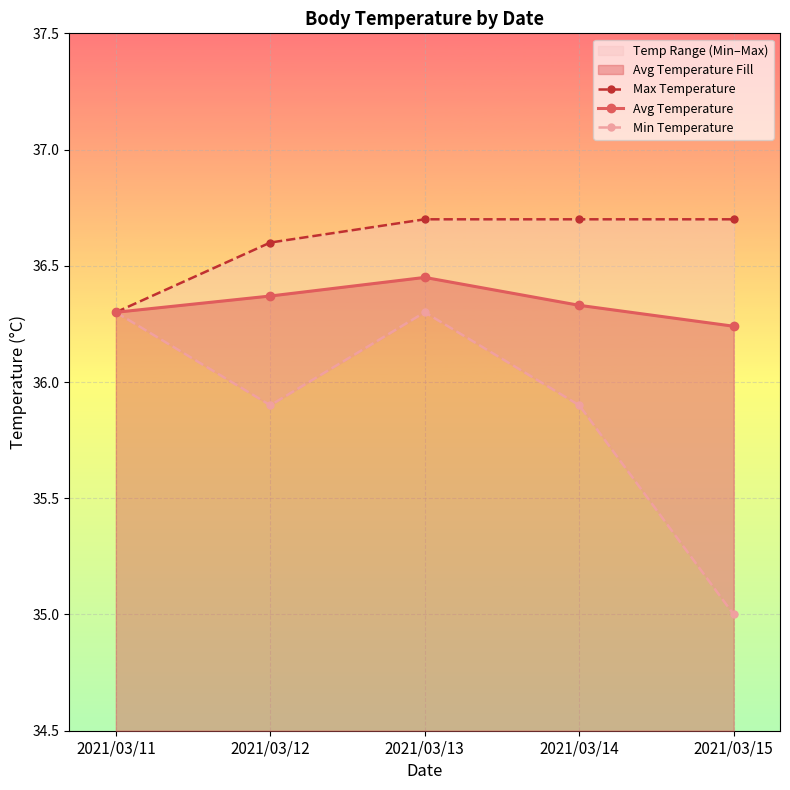

How many Avg Temperature values are between 36 and 37?

5